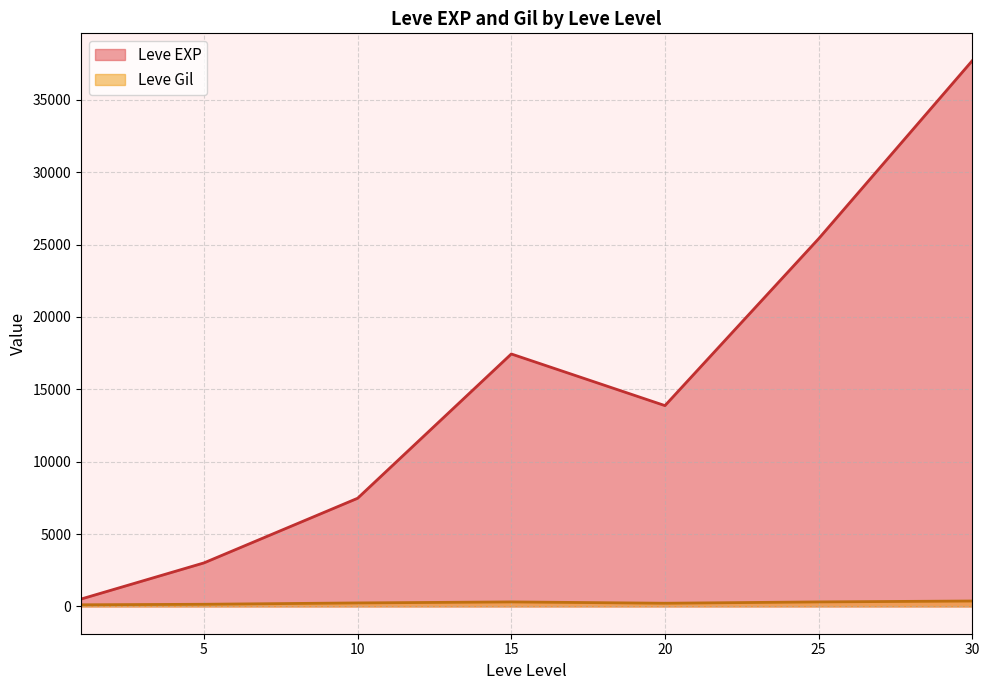

Which series has the largest range (max minus min)?

Leve EXP